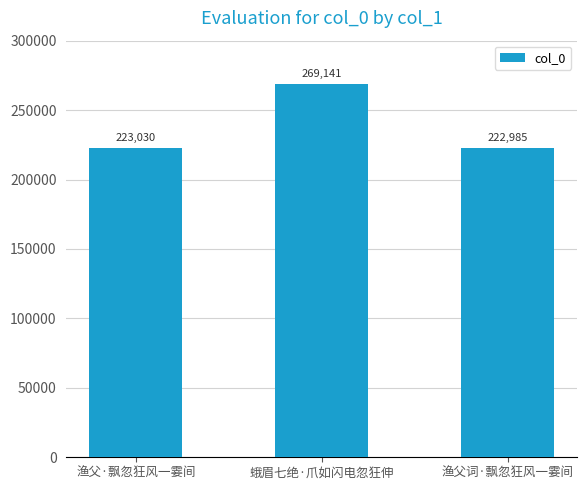

What is the greatest value displayed?

269141